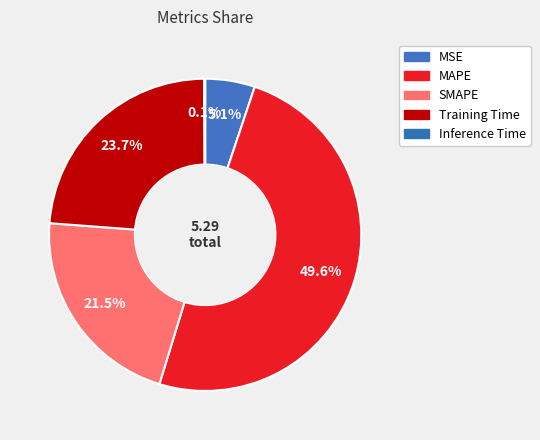

What is the change in value from SMAPE to Training Time?

+0.1